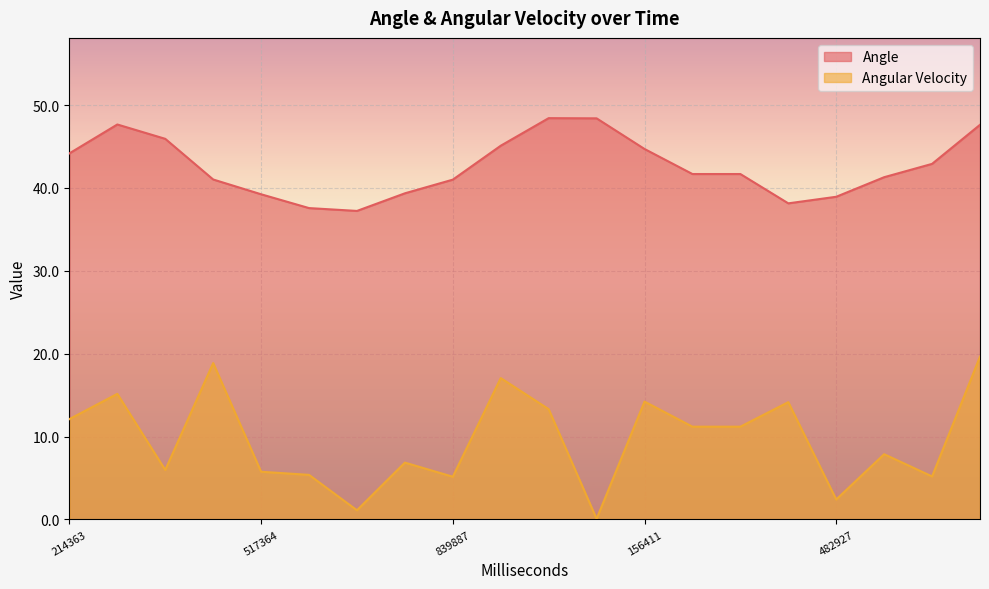

In Angle, how many points are lower than both neighbors (excluding endpoints)?

2